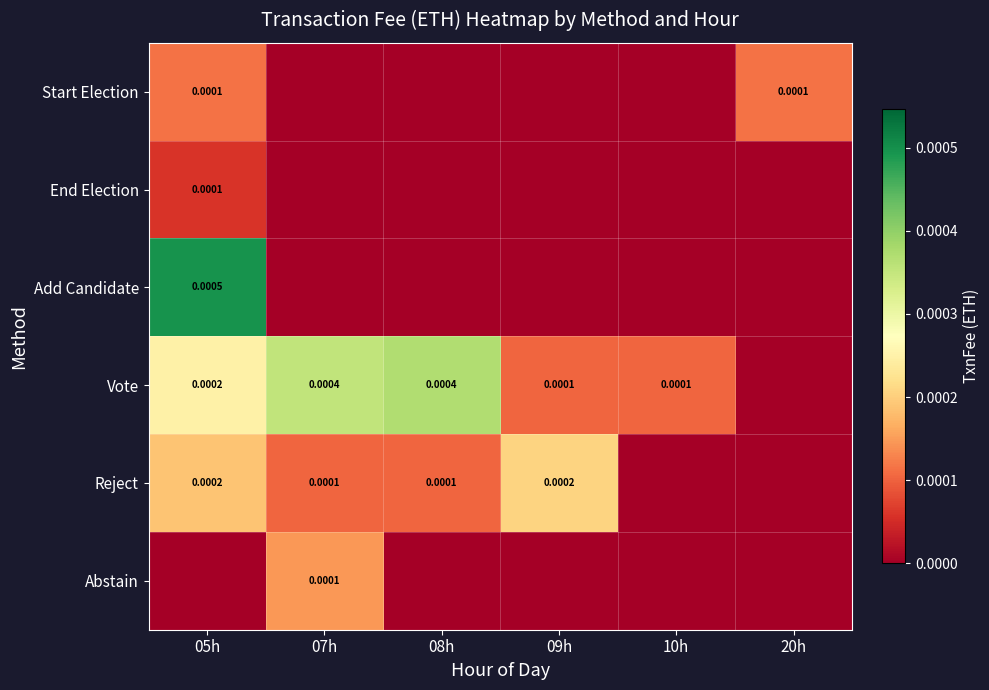

Where is Reject nearest to the value 0?

10h